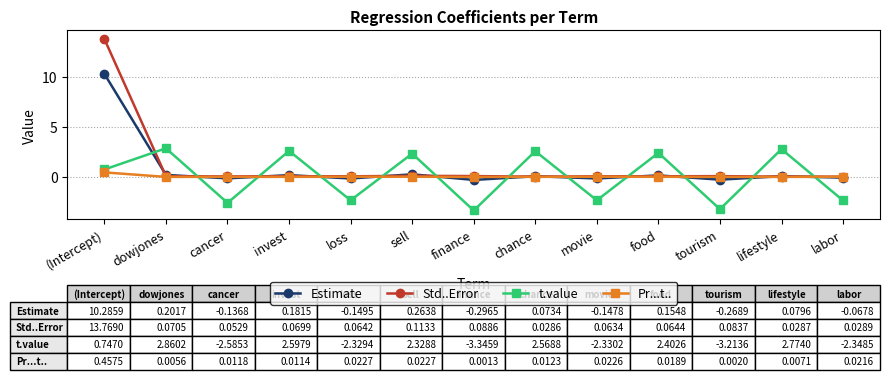

What are all the series names shown in the legend?

Estimate, Std..Error, t.value, Pr...t..